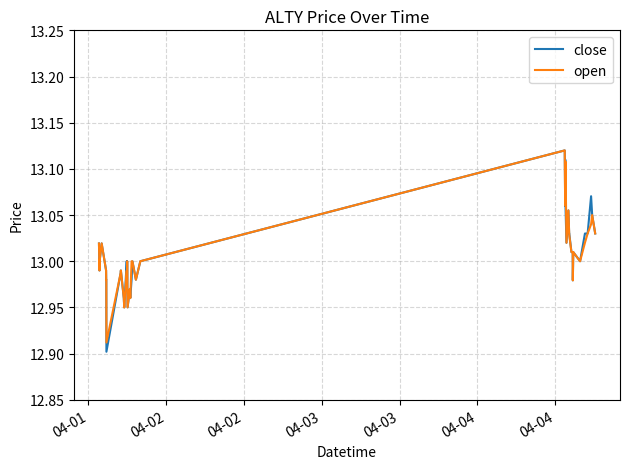

Which series has the largest range (max minus min)?

close